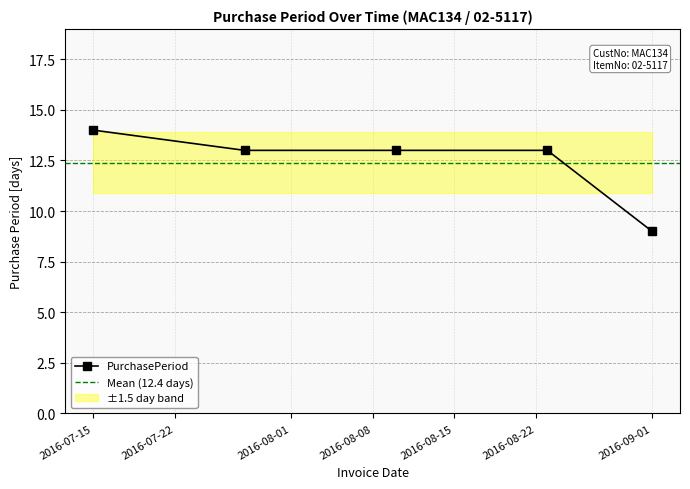

What is the minimum value shown in the chart?

9